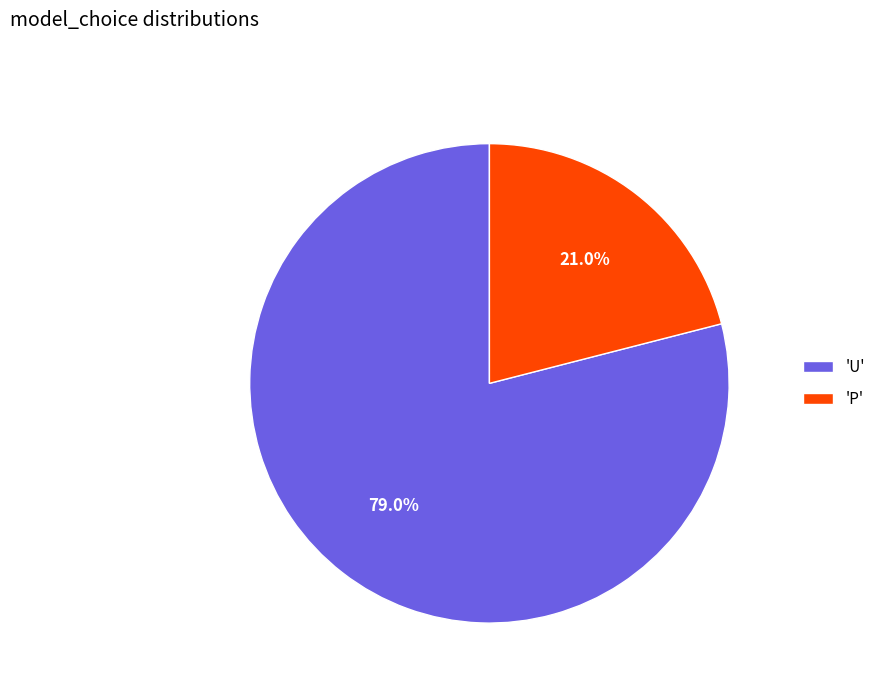

Count the number of slices in the pie.

2